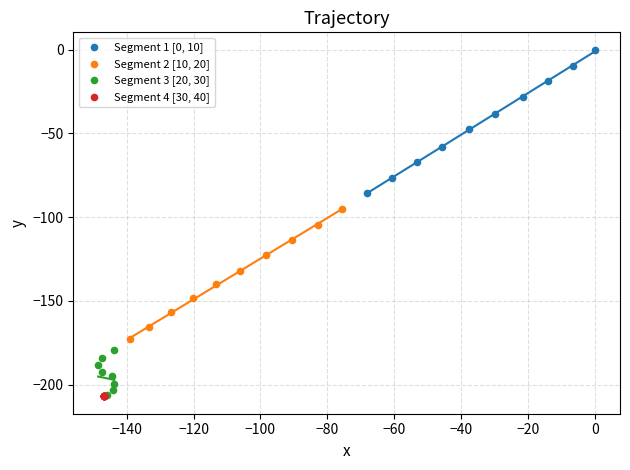

Which series reaches the maximum Y coordinate?

Segment 1 [0, 10]